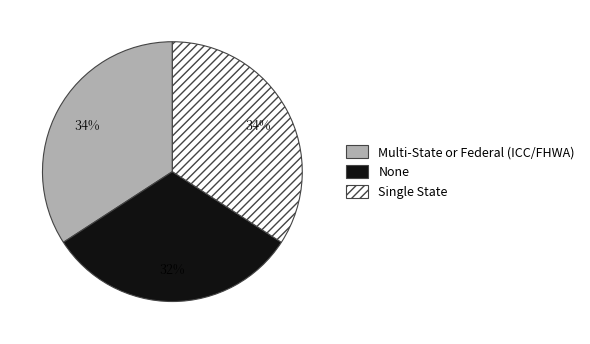

Approximately how many times larger is the value at None compared to Single State?

0.9